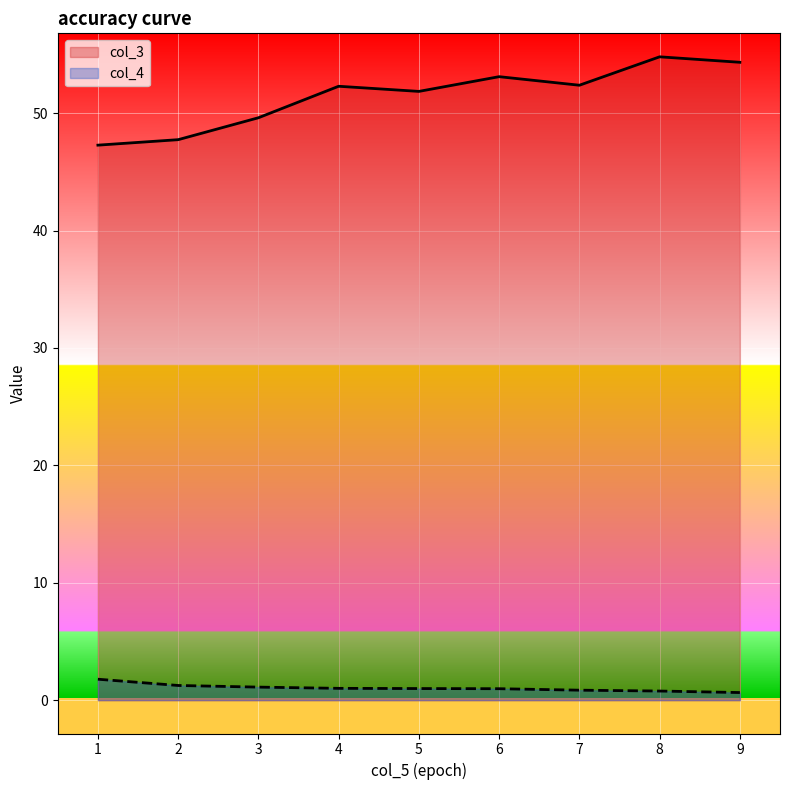

True or false: col_4 and col_3 intersect in this chart.

False